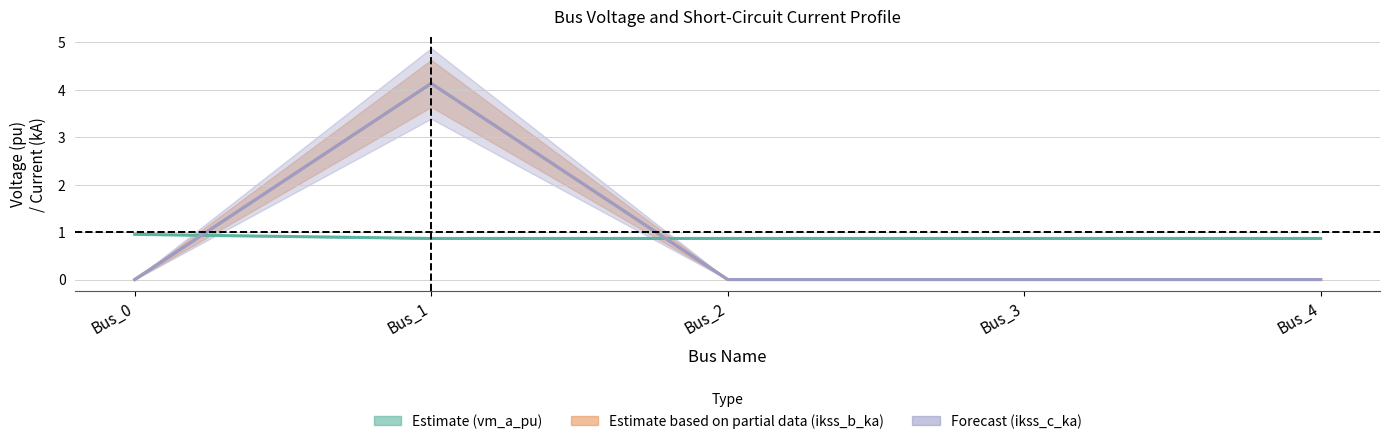

Reading left to right, transcribe all the data shown in this chart.

pf_vm_c_pu: Bus_0=1.0	Bus_1=0.9	Bus_2=0.9	Bus_3=0.9	Bus_4=0.9
pf_ikss_b_ka (center): Bus_0=0.0	Bus_1=4.1	Bus_2=0.0	Bus_3=0.0	Bus_4=0.0
pf_ikss_c_ka (center): Bus_0=0.0	Bus_1=4.1	Bus_2=0.0	Bus_3=0.0	Bus_4=0.0